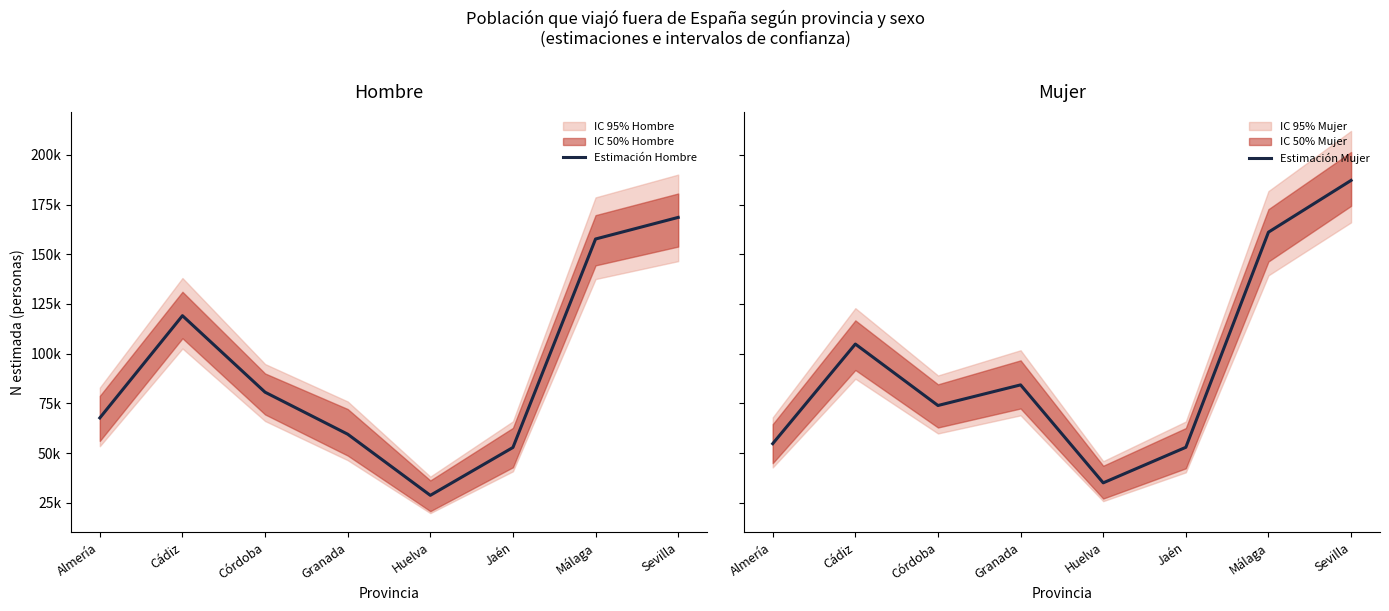

What is the sum of all Estimación Hombre values?

734604